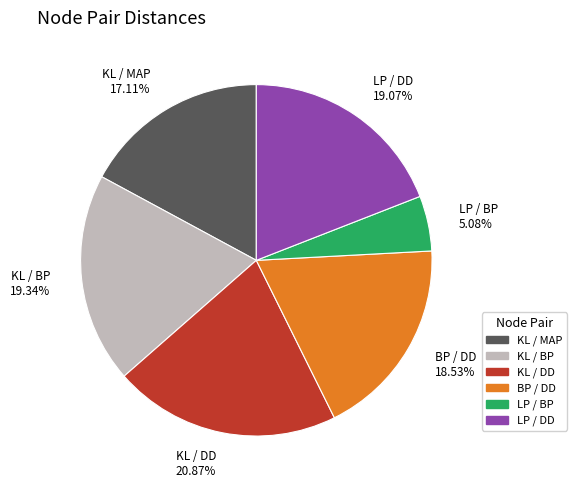

Does KL / BP 19.34% represent more than half of the total?

No